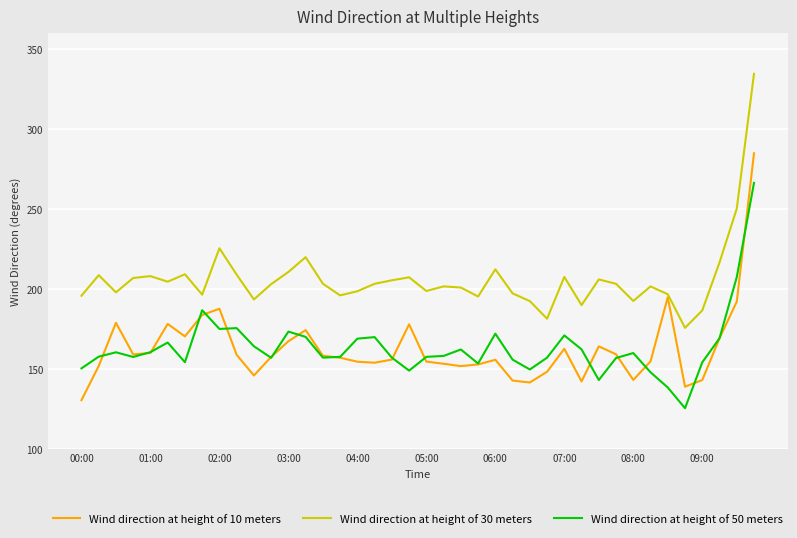

True or false: Wind direction at height of 30 meters and Wind direction at height of 50 meters cross at least once.

False